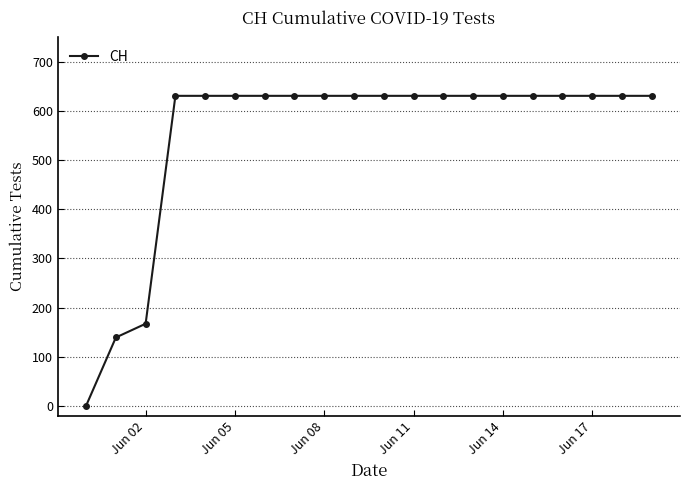

What is the value of the 20th point from the left?

631